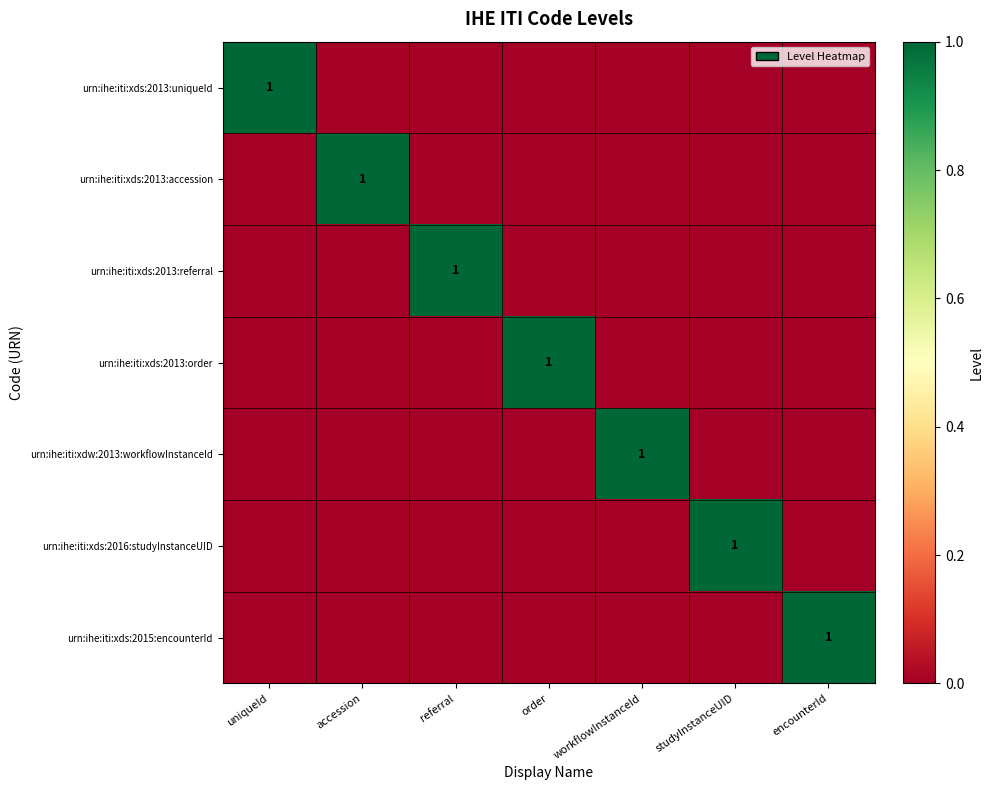

List the series in order of their peak value, highest first.

urn:ihe:iti:xds:2013:uniqueId, urn:ihe:iti:xds:2013:accession, urn:ihe:iti:xds:2013:referral, urn:ihe:iti:xds:2013:order, urn:ihe:iti:xdw:2013:workflowInstanceId, urn:ihe:iti:xds:2016:studyInstanceUID, urn:ihe:iti:xds:2015:encounterId